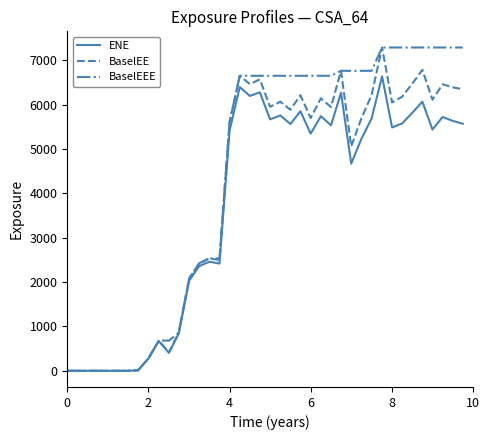

List the series in order of their overall mean, highest first.

BaselEEE, BaselEE, ENE